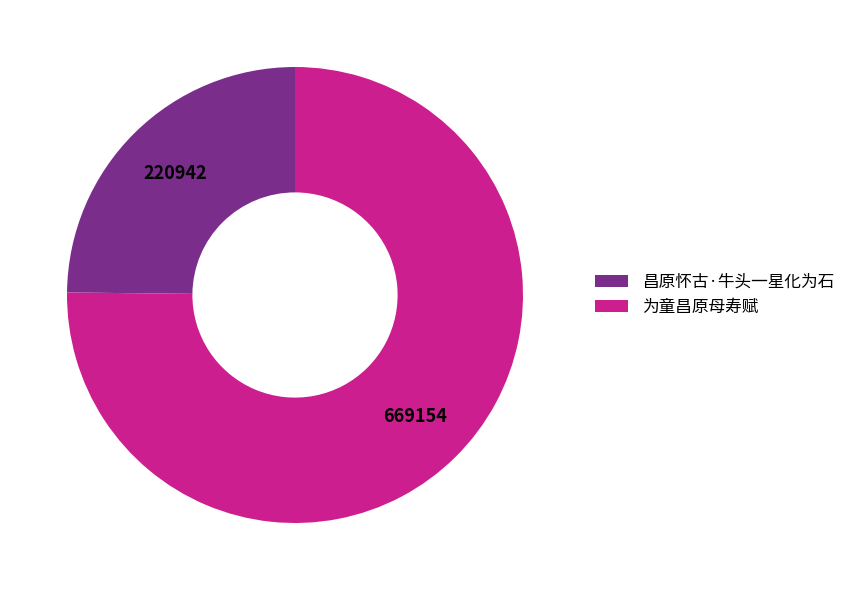

Is the sum of 为童昌原母寿赋 and 昌原怀古·牛头一星化为石 greater than half?

Yes